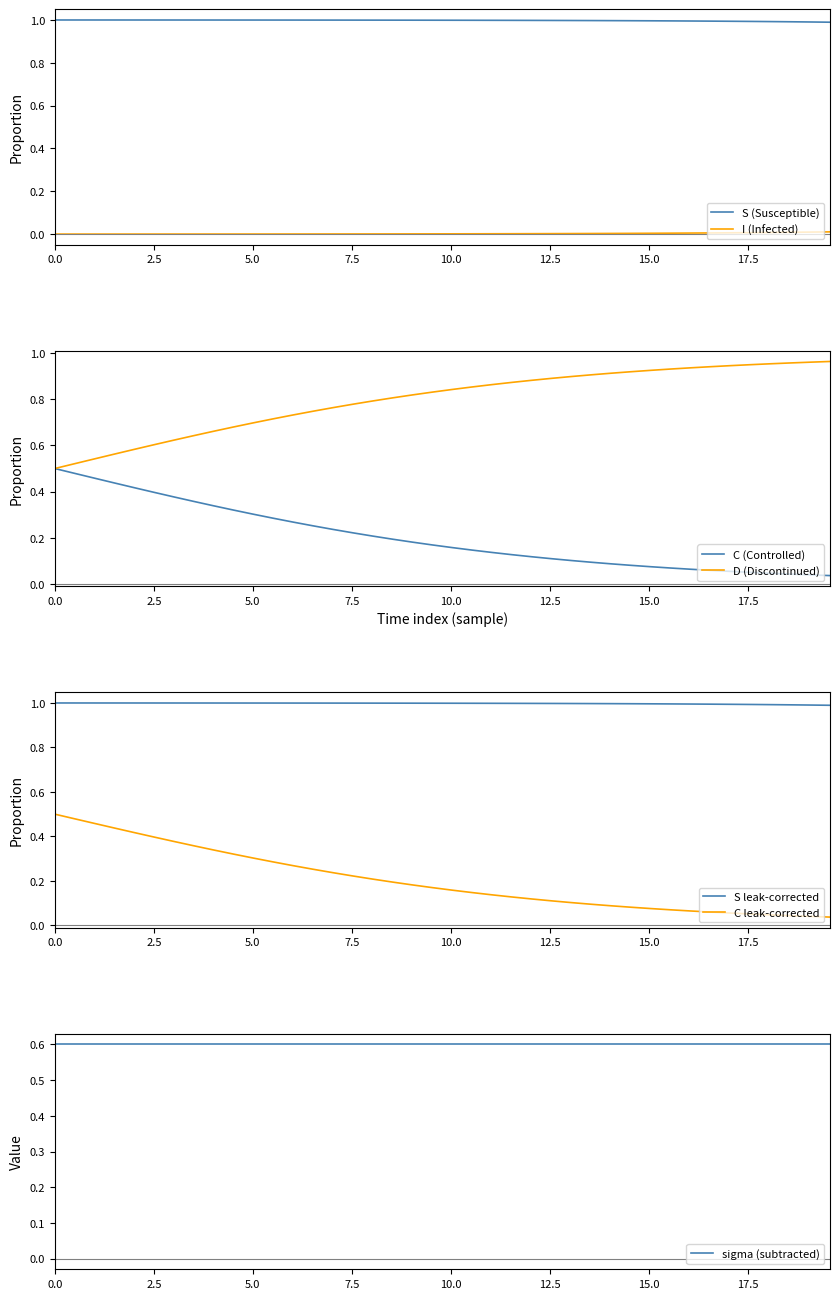

What is the minimum value for S (Susceptible)?

1.0